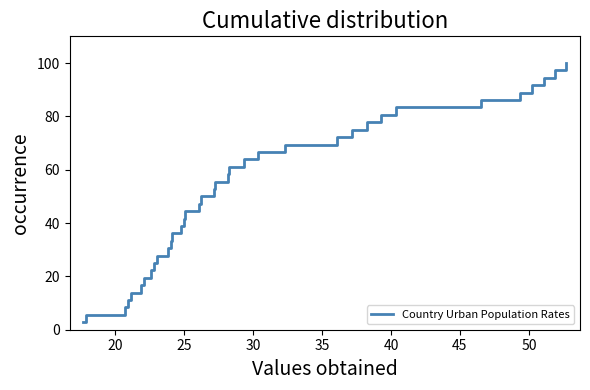

What is the smallest value displayed?

2.8